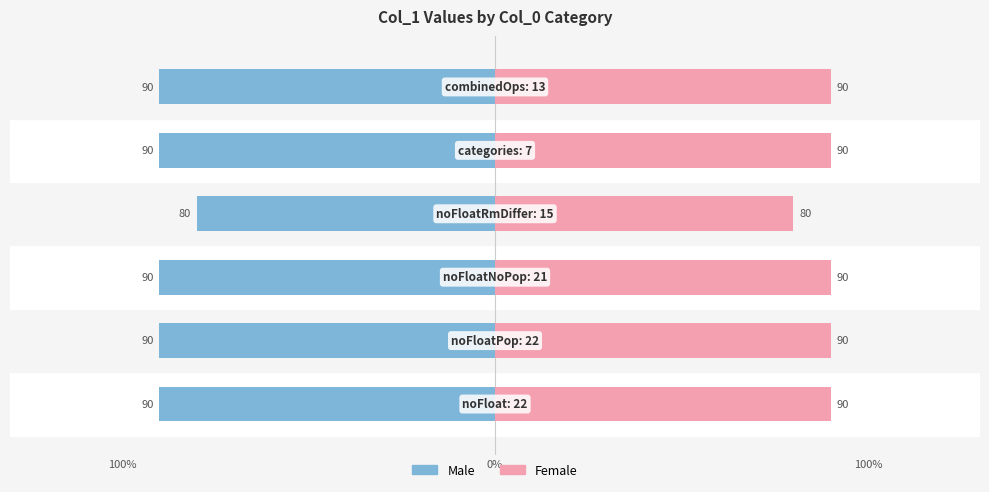

How many groups of bars are there?

6